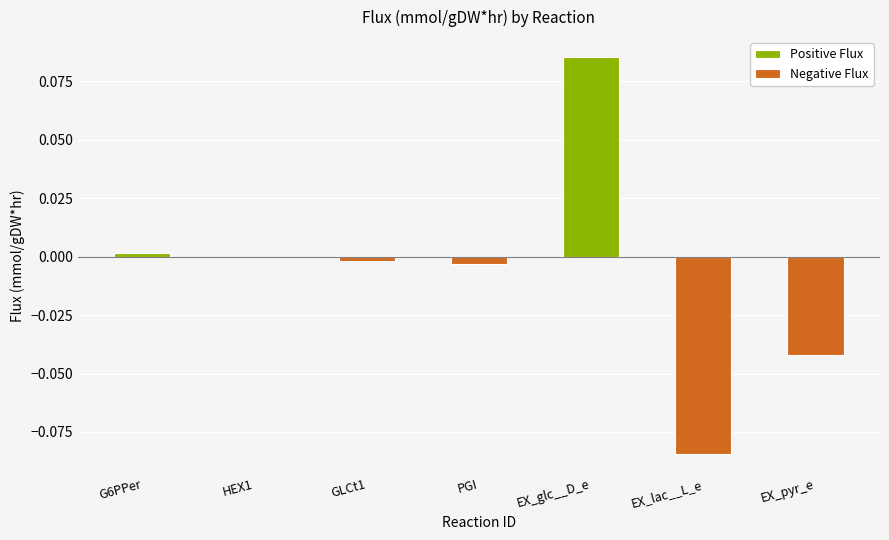

How many data points are less than 0?

4